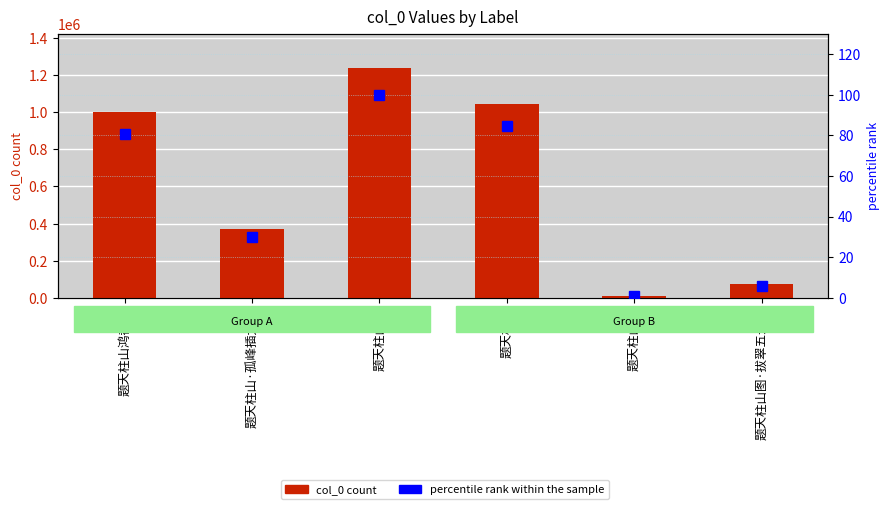

Where does the percentile rank within the sample series first go above 80?

题天柱山鸿都观